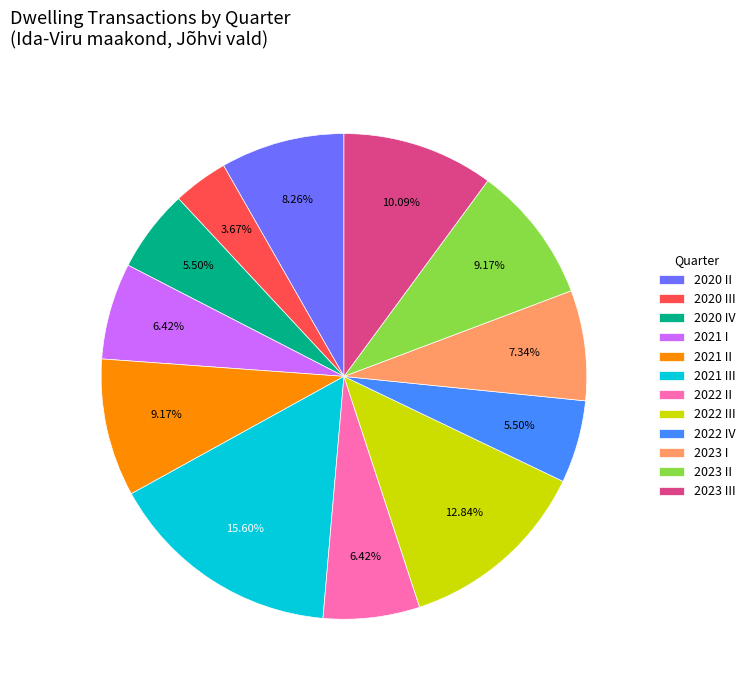

To the nearest percent, what is the combined percentage of 2023 I and 2020 III?

11%